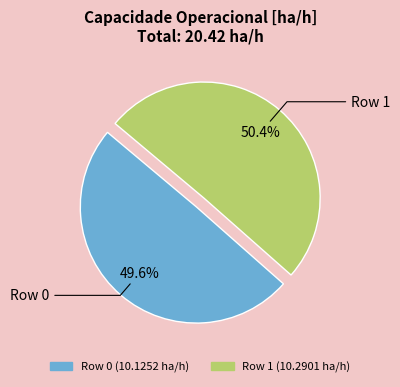

To the nearest percent, what is the combined percentage of Row 0 and Row 1?

100%